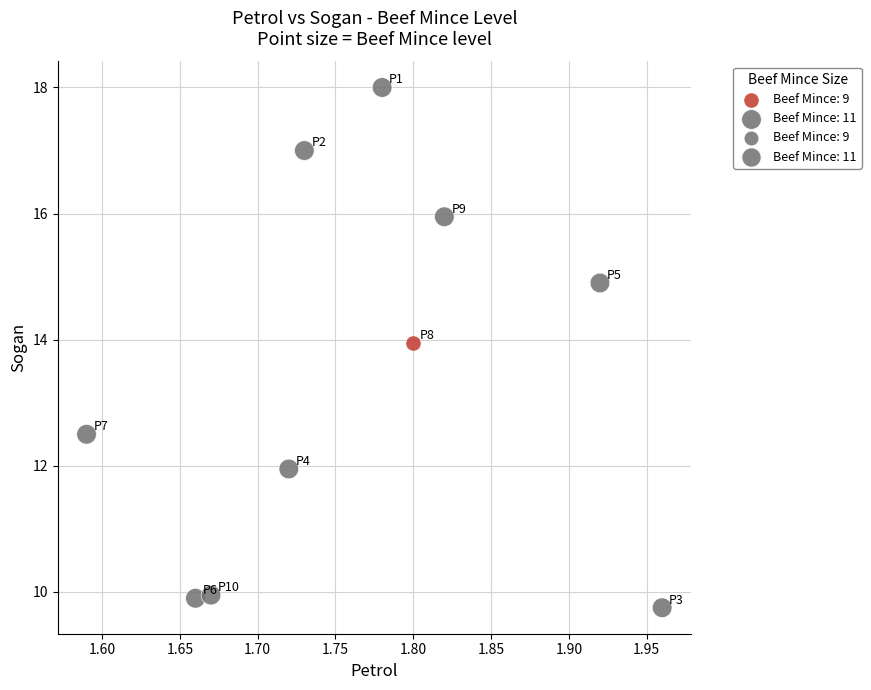

Which series contains the lowest Y value?

Beef Mince: 11